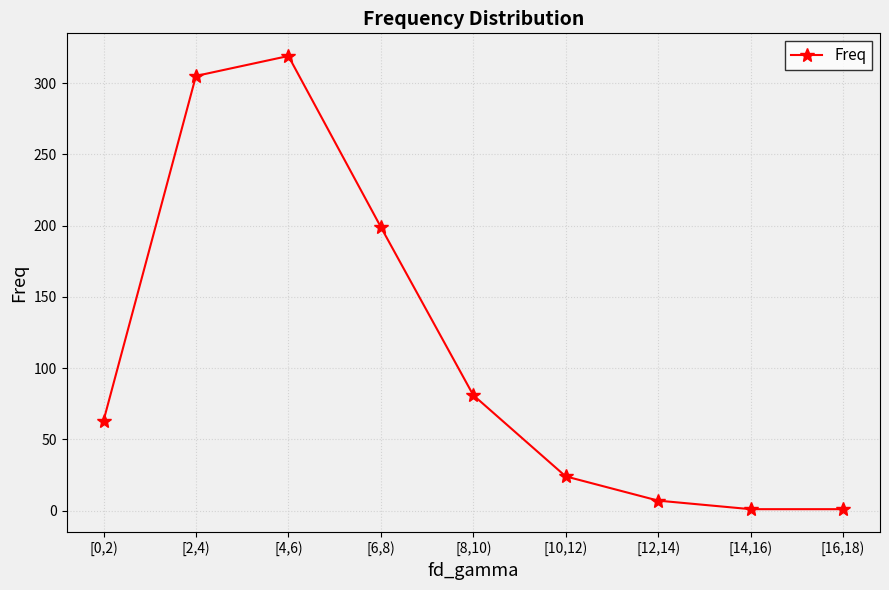

What is the label of the 7th point from the right?

[4,6)